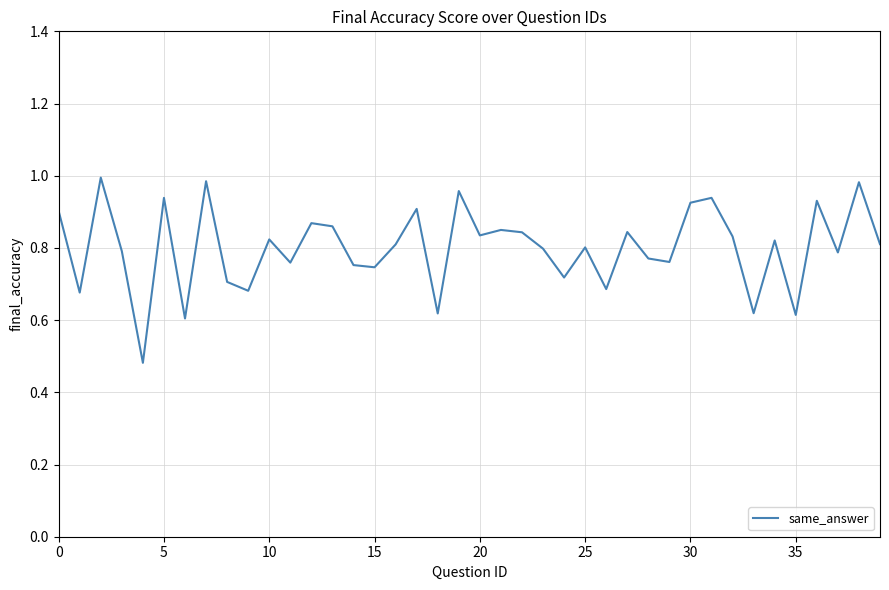

True or false: the data shows 1.5 at 0.

False